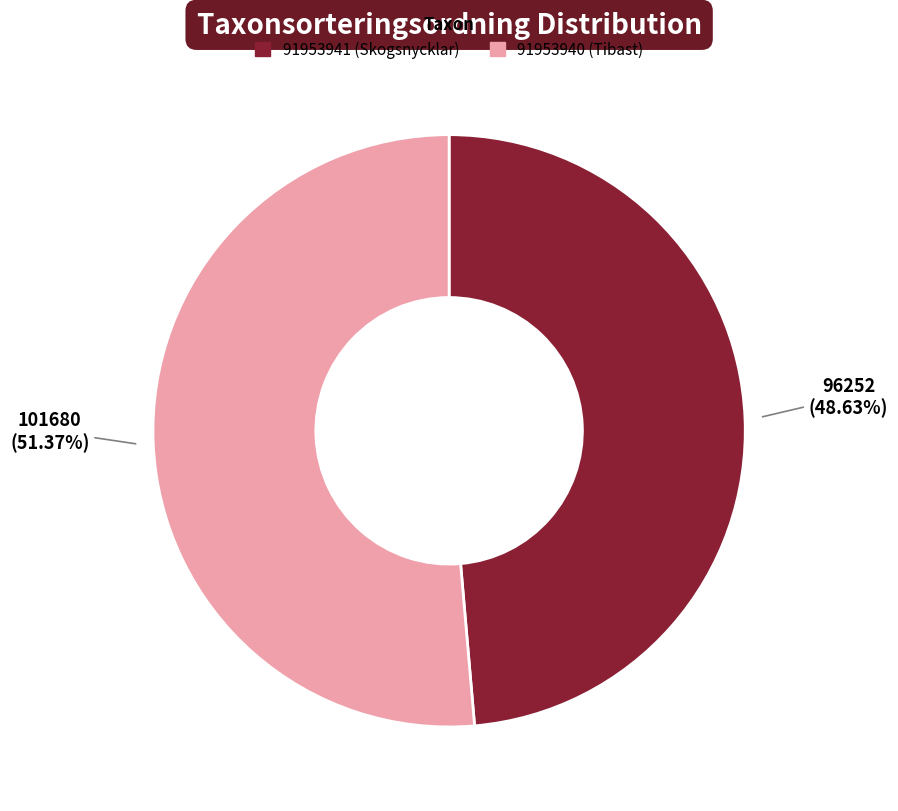

Does any single category account for the majority?

Yes